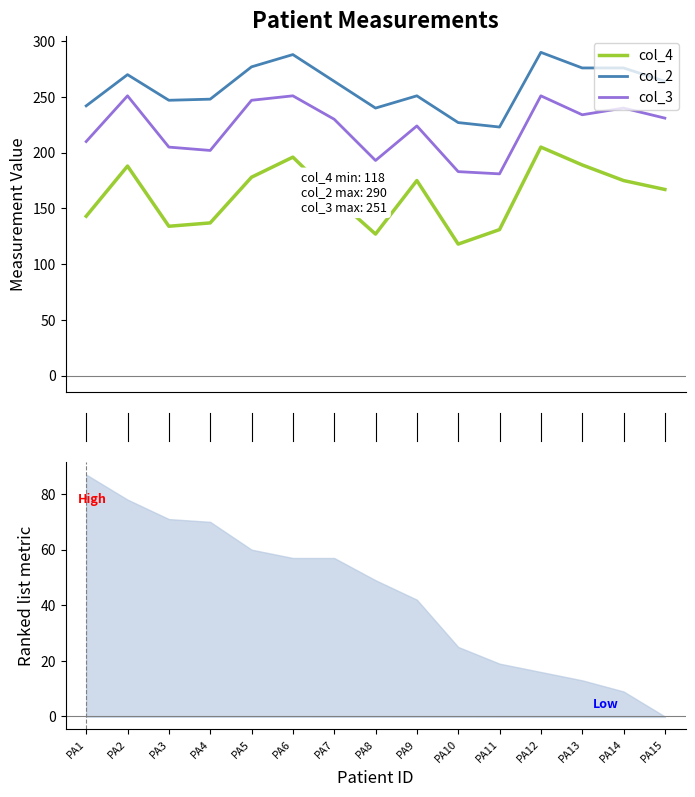

True or false: col_4 and col_3 cross at least once.

False